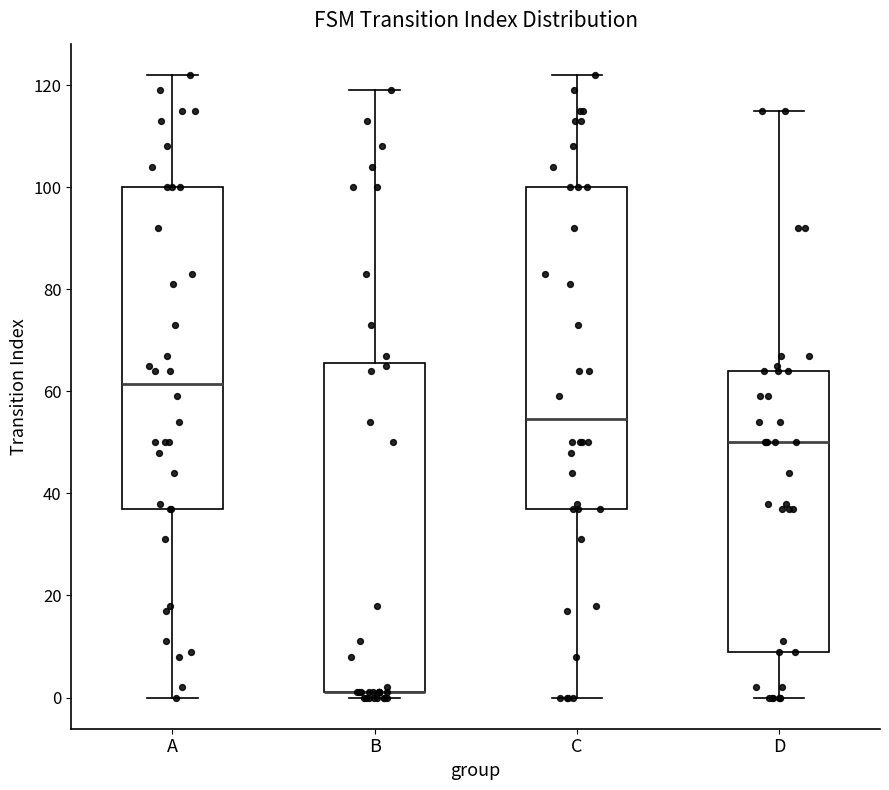

Reading left to right, read every box against the y-axis: the position of its median line, the range the box covers, and the ends of its whiskers. The values are not printed on the chart, so give them approximately, as read against the axis.

A: median 62, box 38 to 100, whiskers 0 to 122
B: median 2 (drawn on the box's lower edge), box 2 to 66, whiskers 0 to 120
C: median 54, box 38 to 100, whiskers 0 to 122
D: median 50, box 10 to 64, whiskers 0 to 116